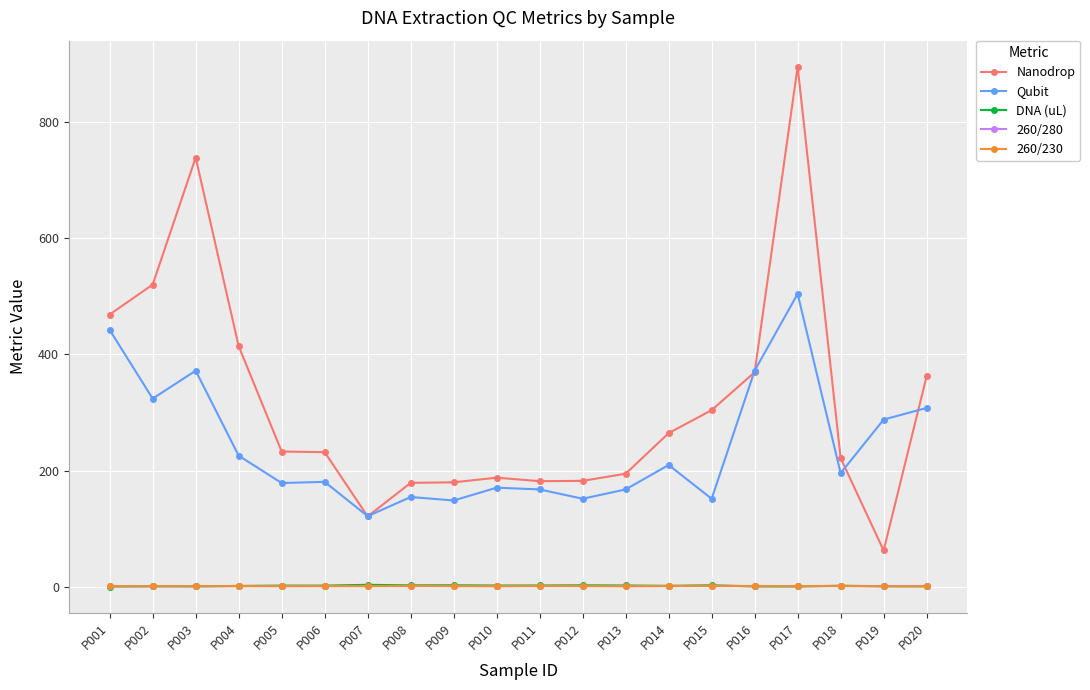

What is the maximum value for Nanodrop?

894.3